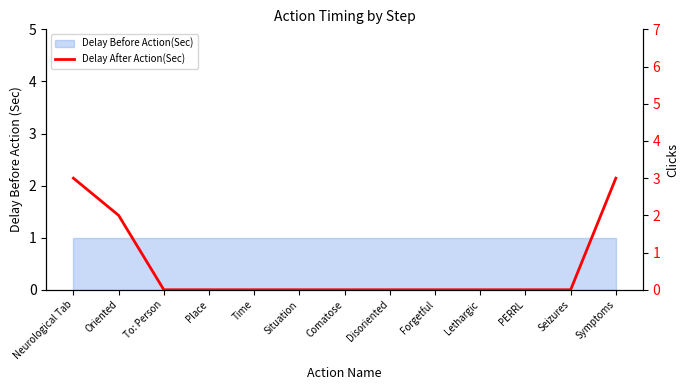

The chart shows a value of 0 at Place. True or false?

True